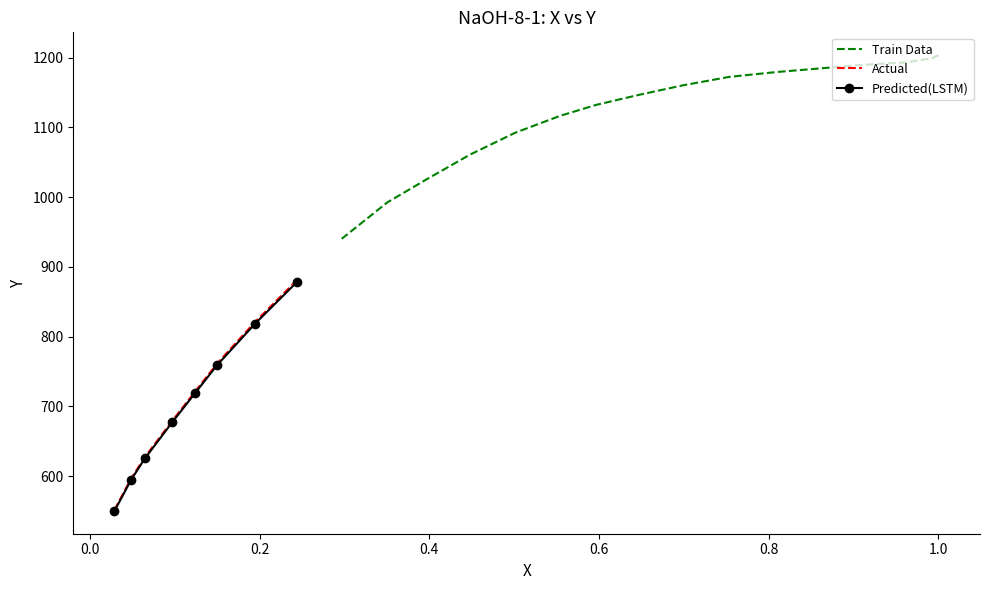

The value of x at 9 is 0.6. True or false?

True